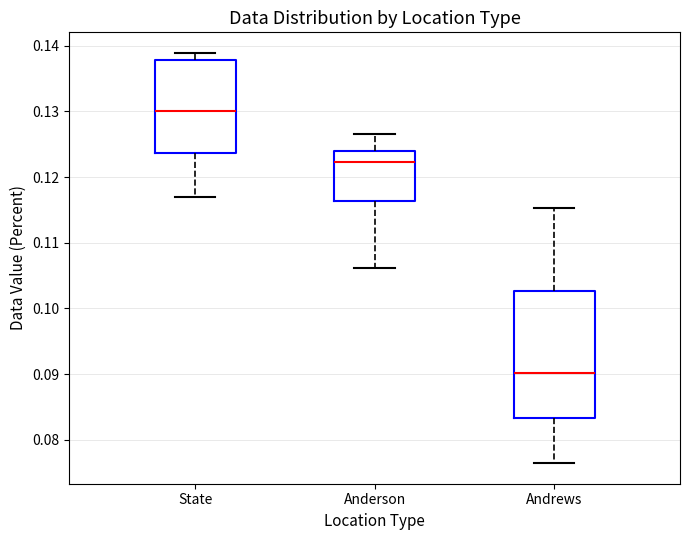

Reading left to right, transcribe this box plot: for each box, give where its median line is, the range the box spans, and where its two whiskers end, as read against the y-axis. The values are not printed on the chart, so give them approximately, as read against the axis.

State: median 0.130, box 0.124 to 0.138, whiskers 0.117 to 0.139
Anderson: median 0.122, box 0.116 to 0.124, whiskers 0.106 to 0.127
Andrews: median 0.090, box 0.083 to 0.103, whiskers 0.076 to 0.115